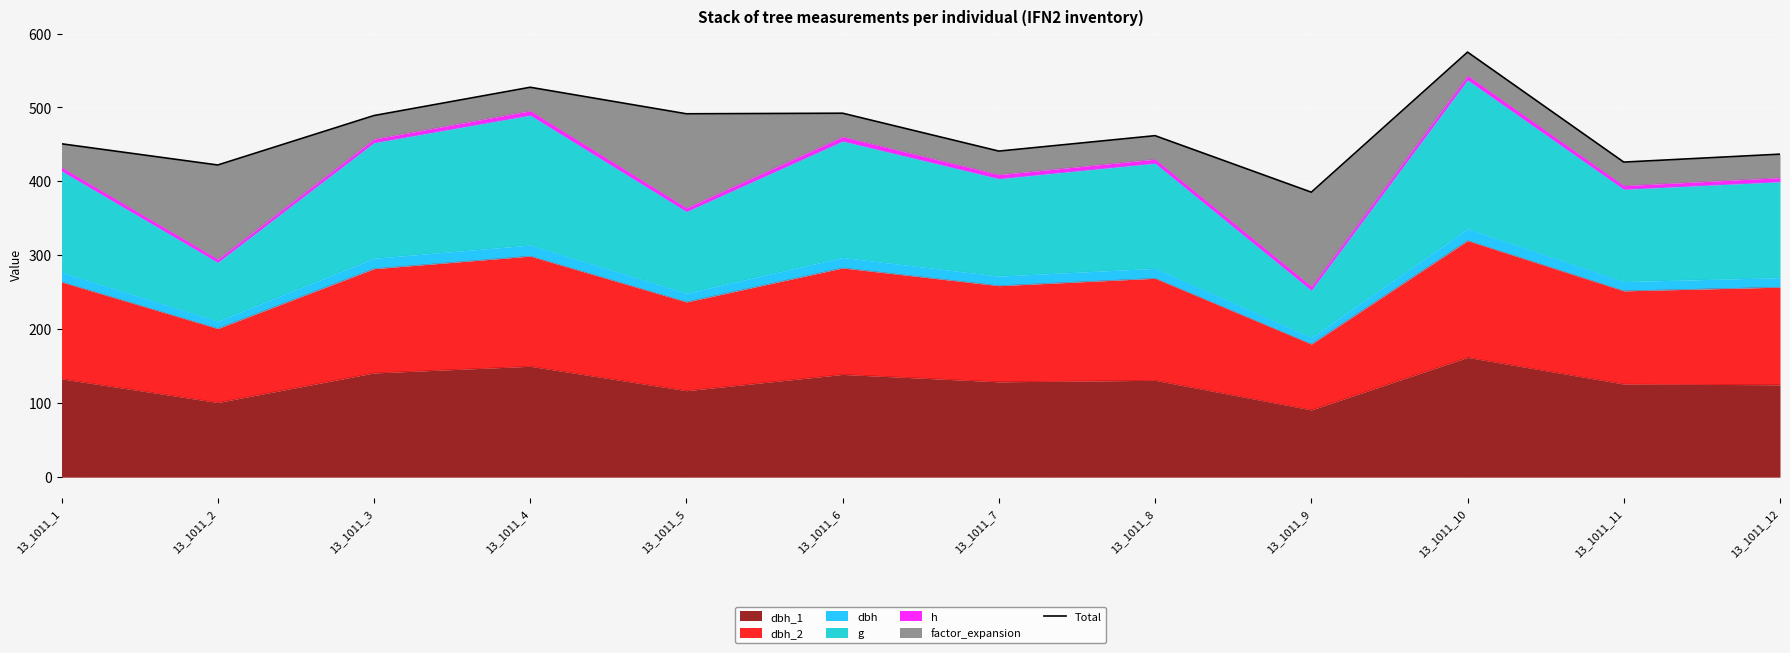

Rank the categories by value from highest to lowest.

13_1011_10, 13_1011_4, 13_1011_6, 13_1011_5, 13_1011_3, 13_1011_8, 13_1011_1, 13_1011_7, 13_1011_12, 13_1011_11, 13_1011_2, 13_1011_9